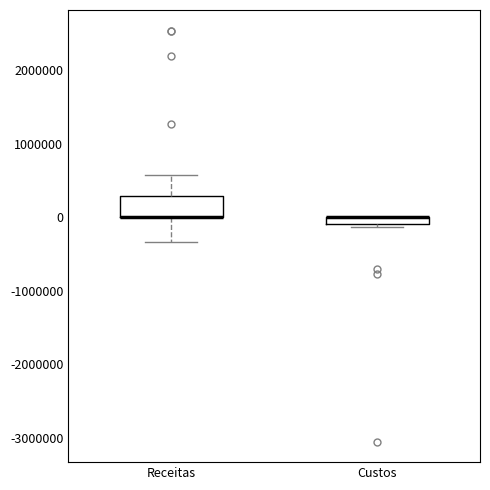

Which box is the tallest, from its lower edge to its upper edge?

Receitas